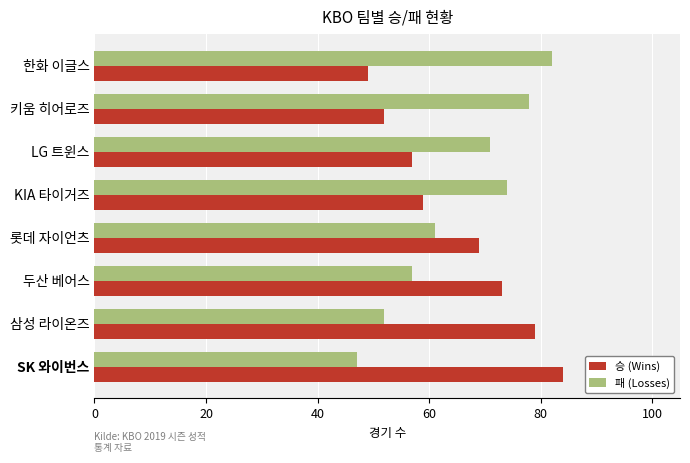

How many data points in 승 (Wins) are less than 69?

4